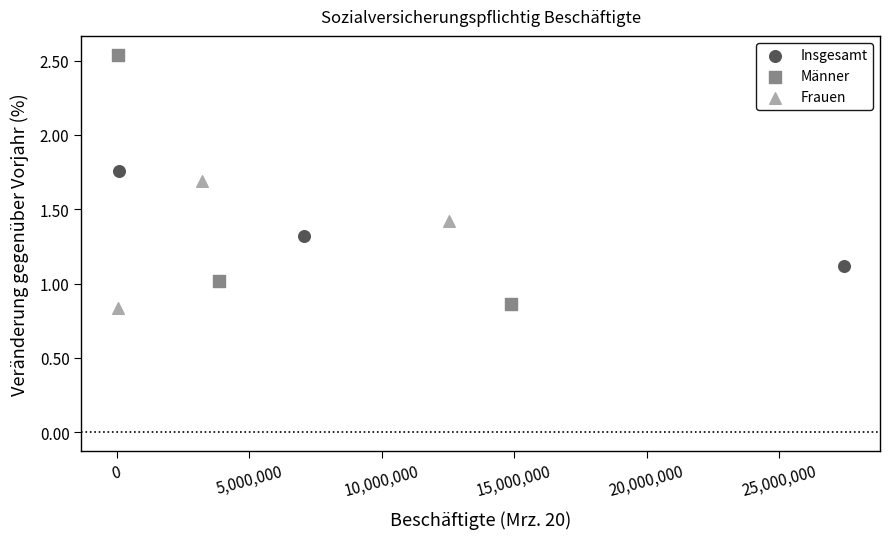

What are all the series names shown in the legend?

Insgesamt, Männer, Frauen